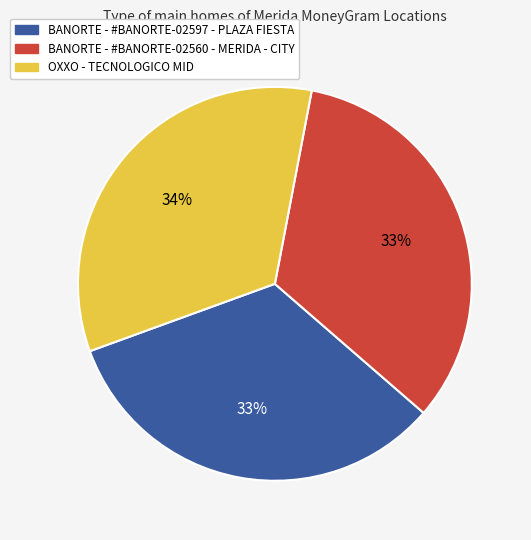

Count the number of slices in the pie.

3